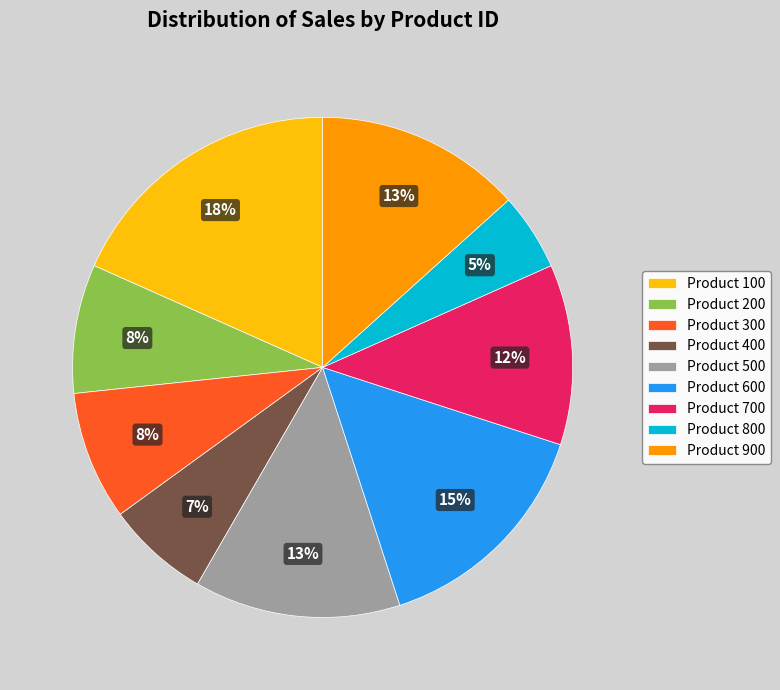

Which has a higher value, Product 100 or Product 300?

Product 100